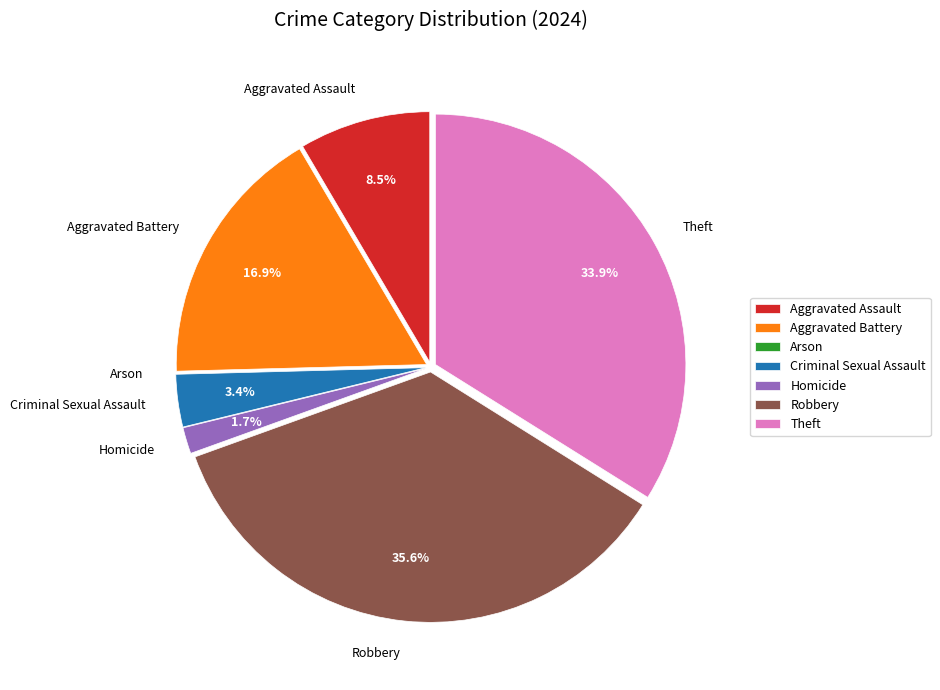

Is the sum of Criminal Sexual Assault and Homicide greater than half?

No